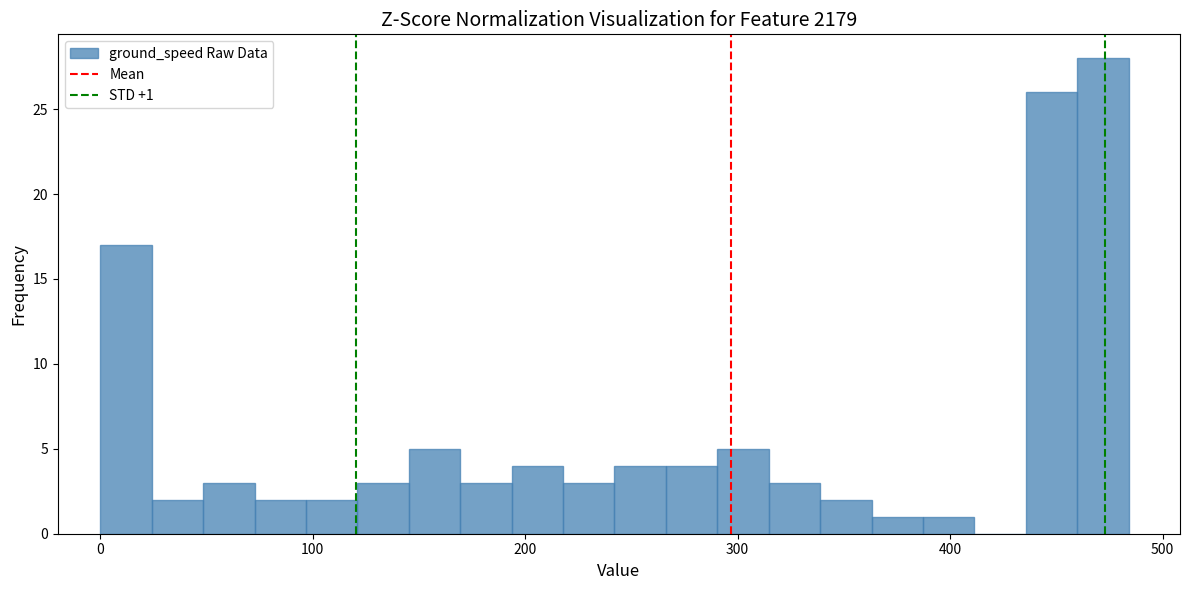

Read against the x-axis, roughly where is the centre of the tallest bar?

470